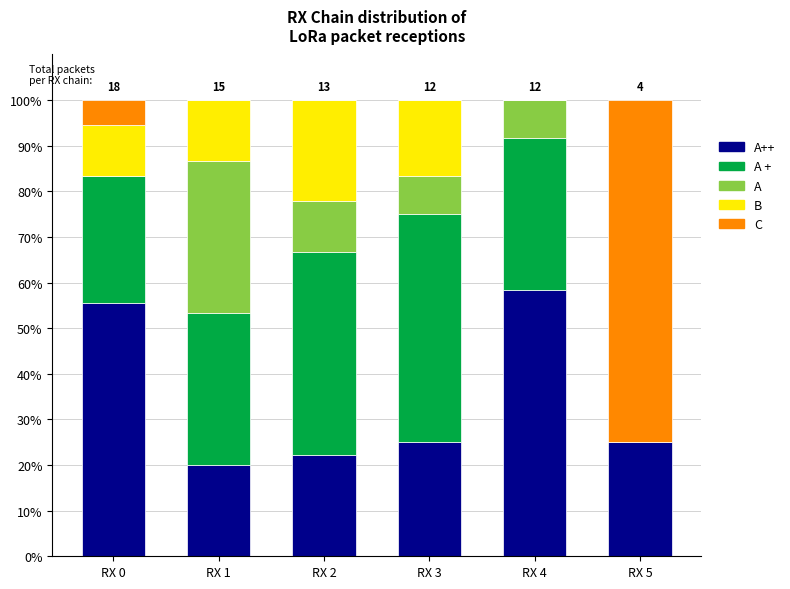

Are the bars grouped side by side (vs. stacked)?

No